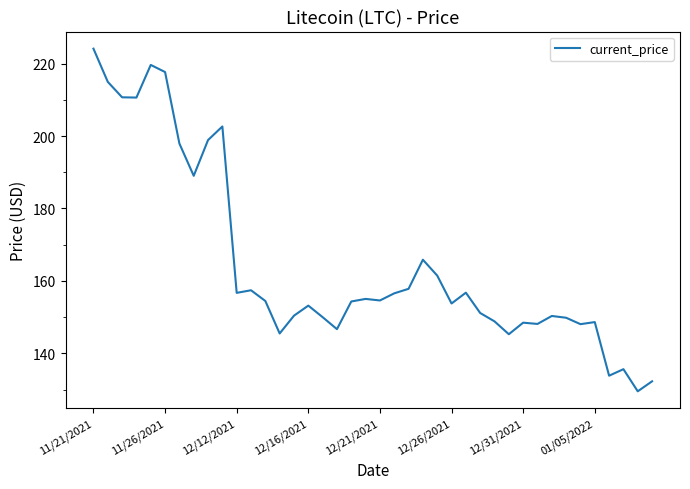

What is the maximum value shown in the chart?

224.1